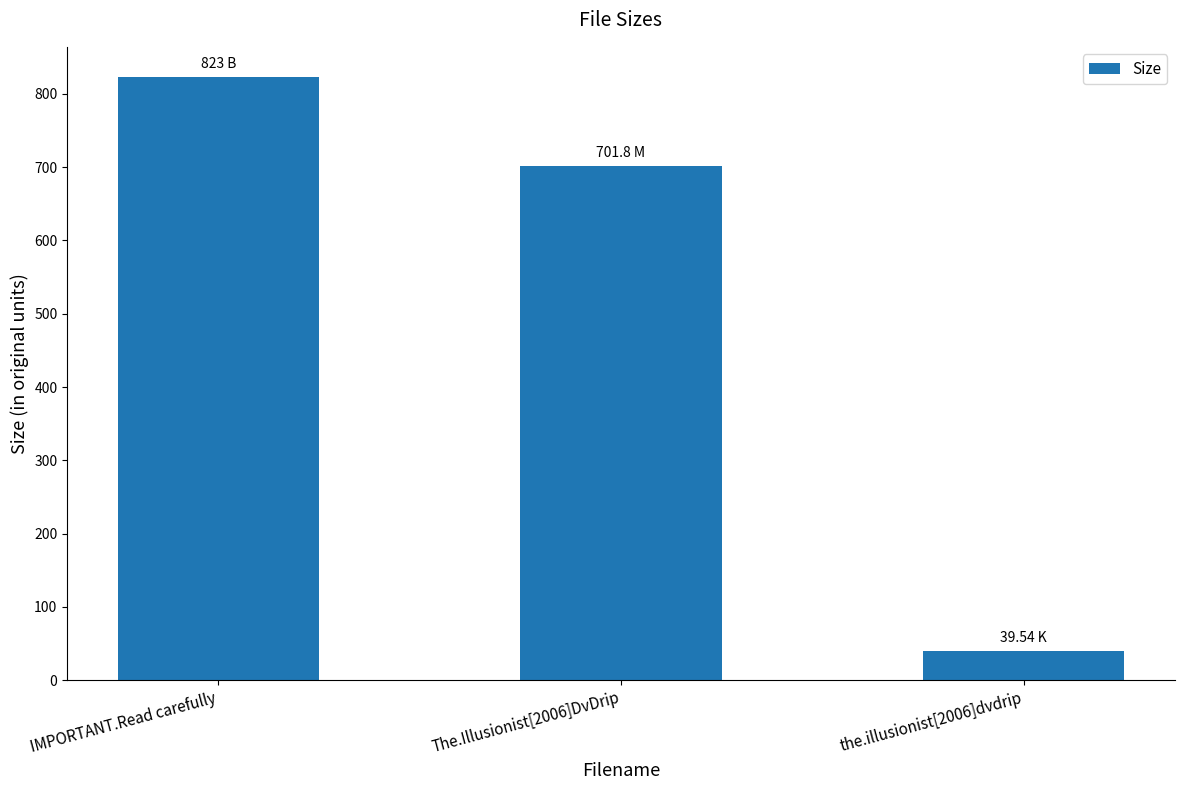

What is the label of the 2nd bar from the right?

The.Illusionist[2006]DvDrip